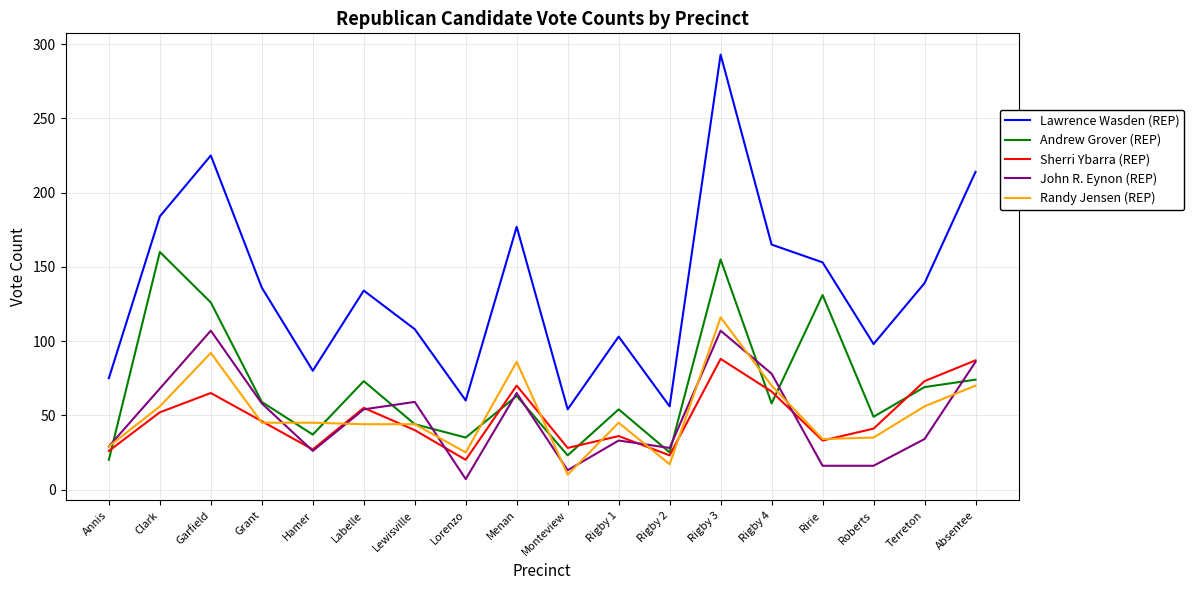

The value of Lawrence Wasden (REP) at Terreton is 139. True or false?

True